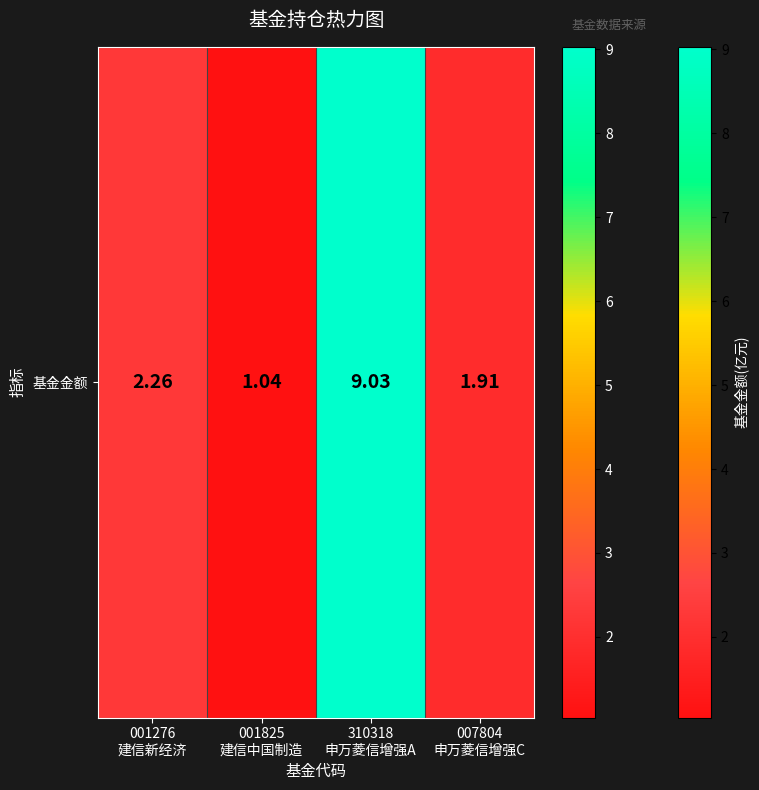

What is the change in value from 001825
建信中国制造 to 310318
申万菱信增强A?

+8.0